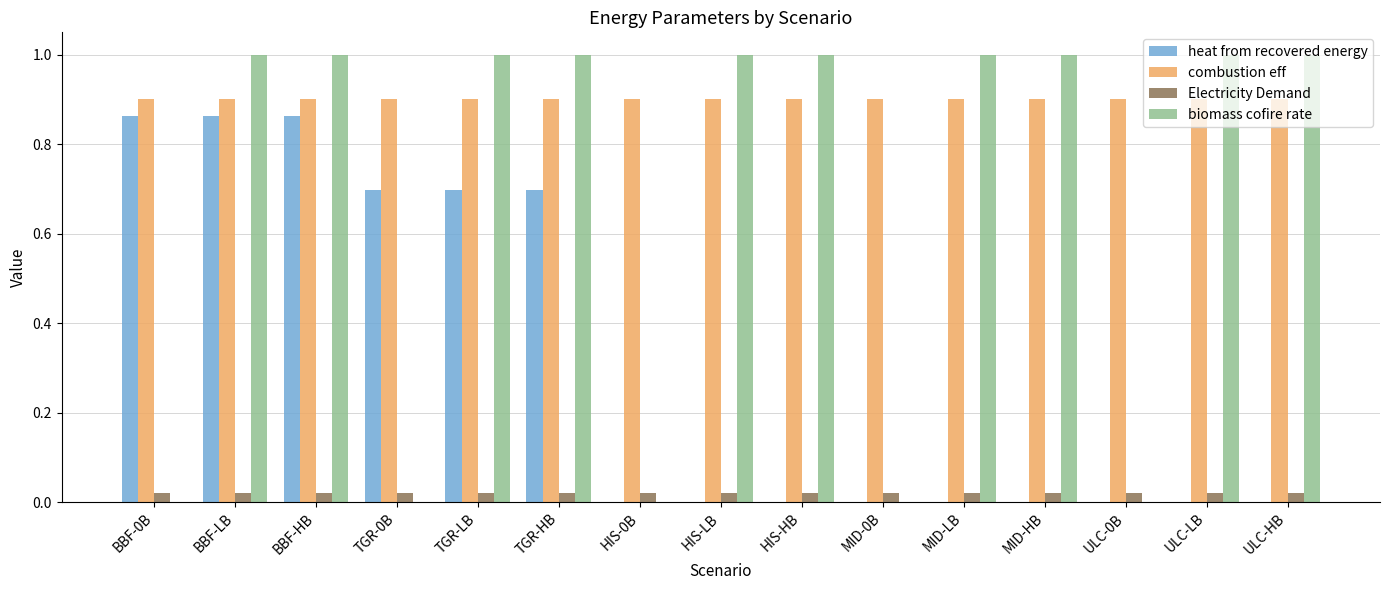

Is it true that heat from recovered energy equals 0.0 at HIS-LB?

True